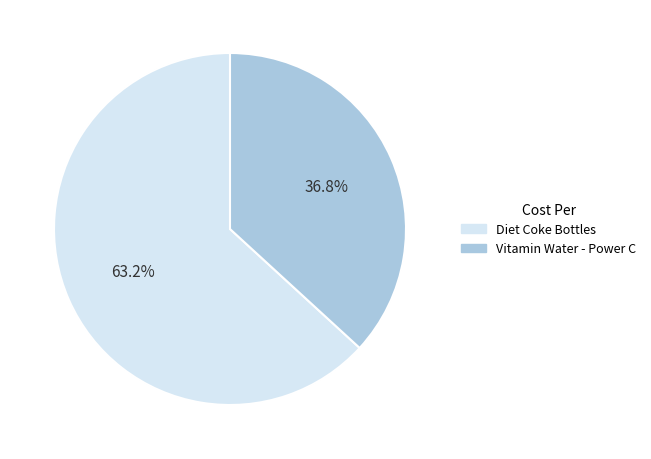

To the nearest percent, what percentage of the pie is Vitamin Water - Power C?

37%